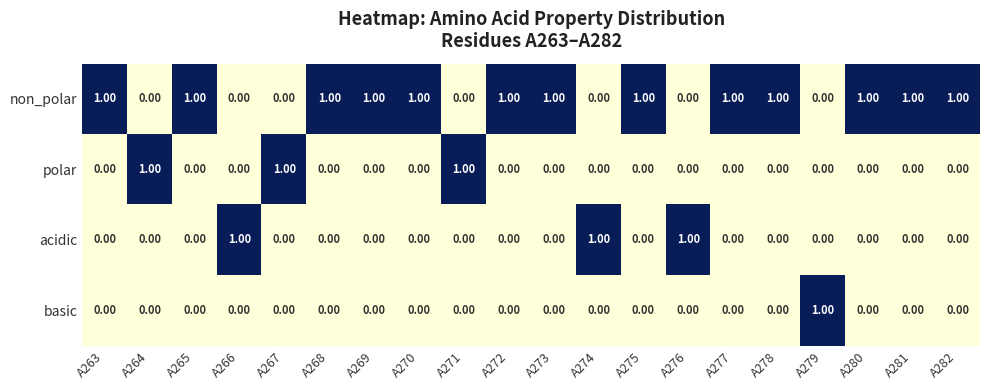

At how many categories does at least one series exceed 0?

20